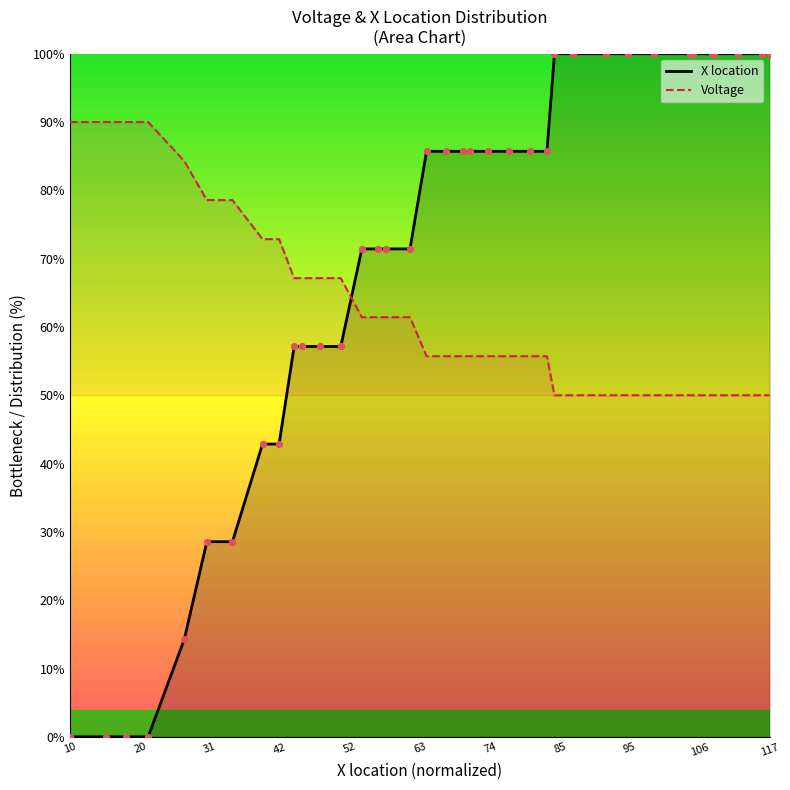

Which series contains the highest Y value?

X location